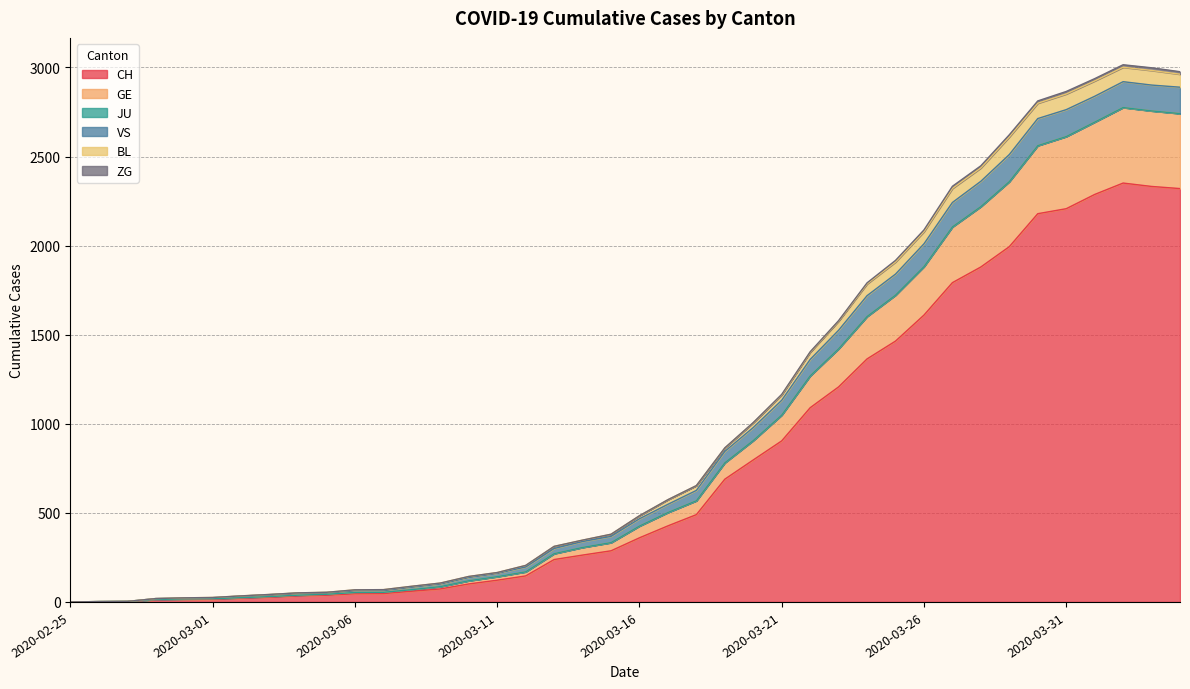

What is the highest value of the CH series?

2351